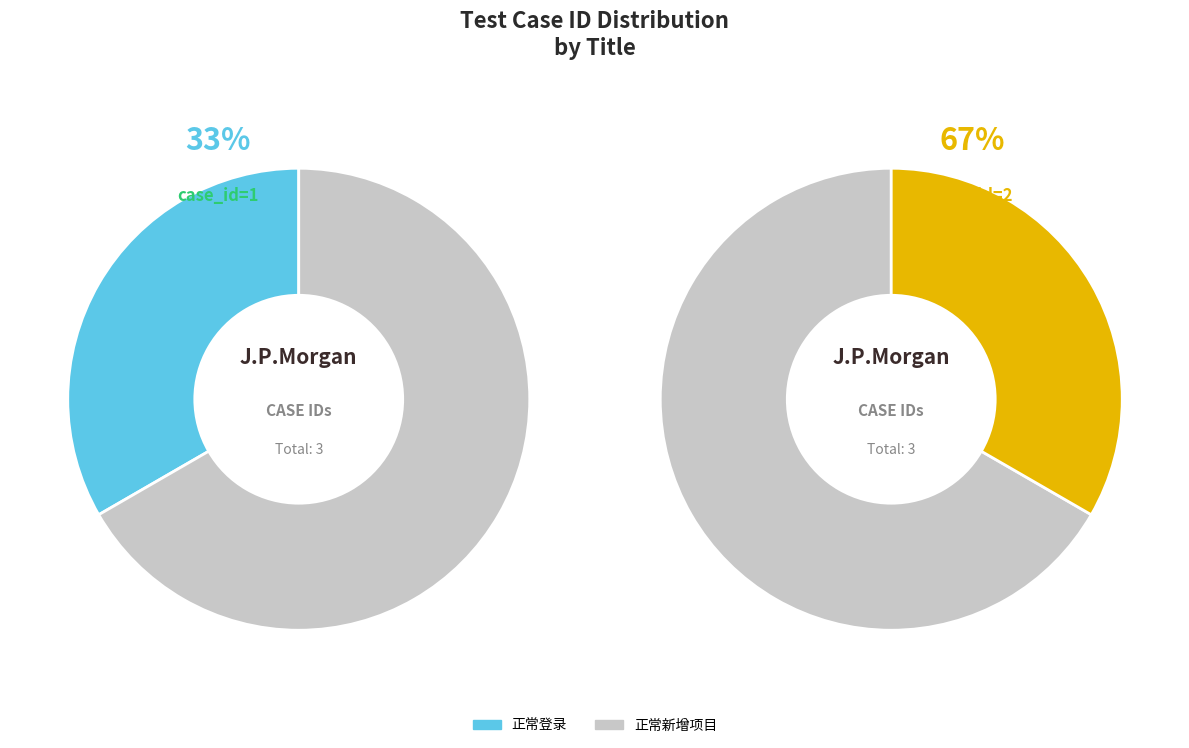

Is it true that 正常新增项目 is 67% of the pie?

True